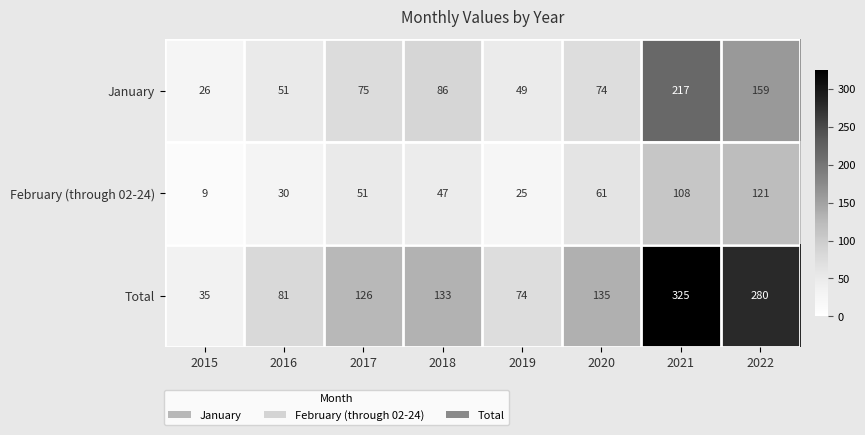

Which series has the largest total across all categories?

Total